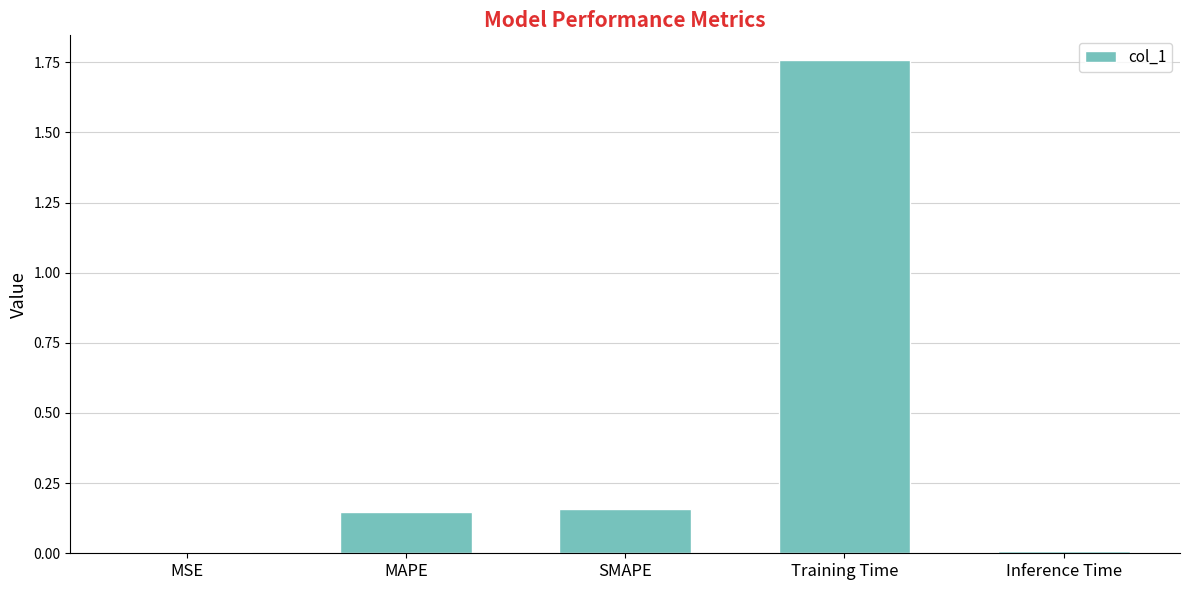

Between MAPE and Training Time, which is larger?

Training Time